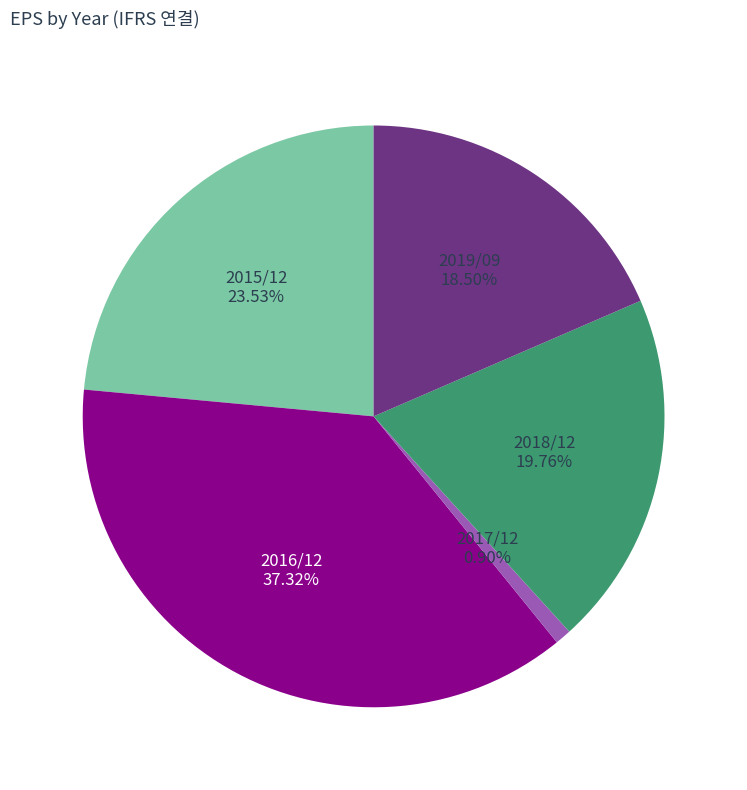

Is there a majority slice in this chart?

No